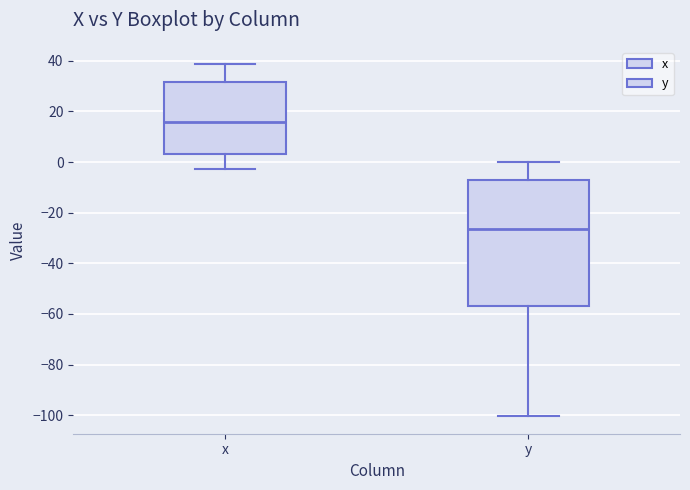

Where is the lower edge of the box for x on the y-axis? The values are not printed on the chart, so give them approximately, as read against the axis.

4